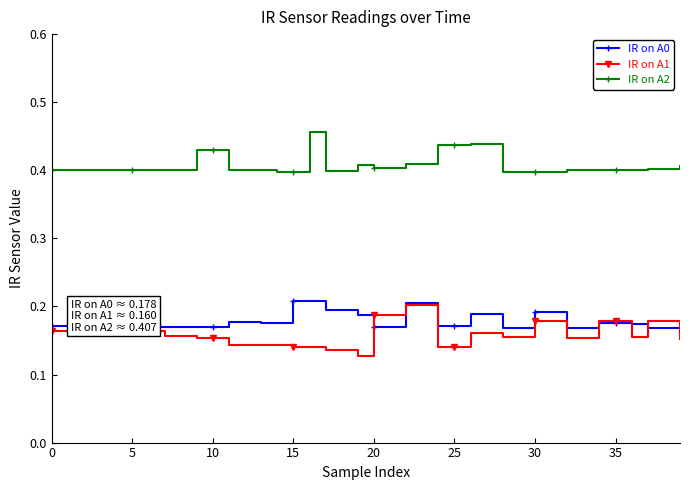

How many lines are shown in the chart?

3